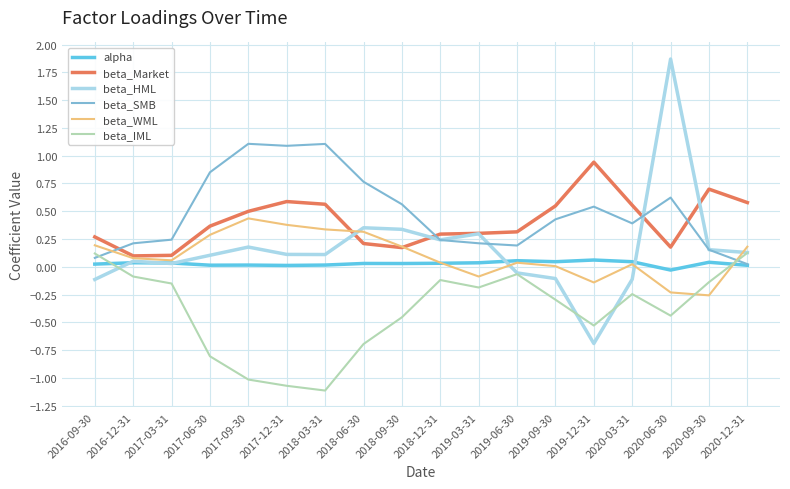

True or false: beta_WML and beta_IML cross at least once.

True